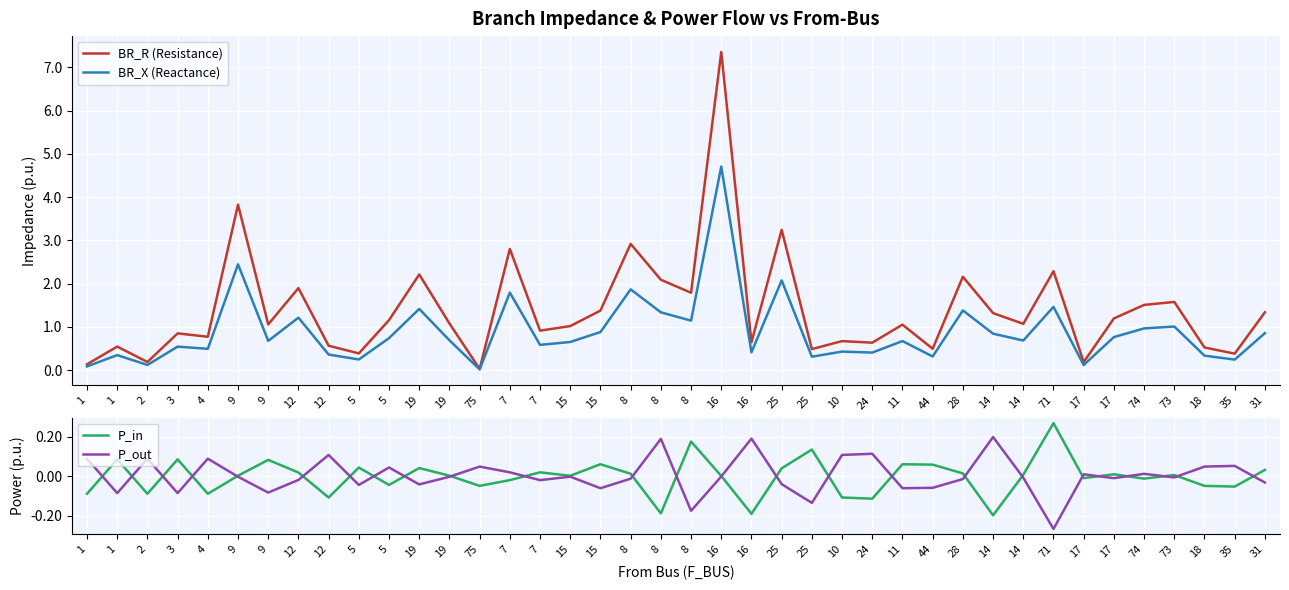

How many times do P_in and P_out cross each other?

25